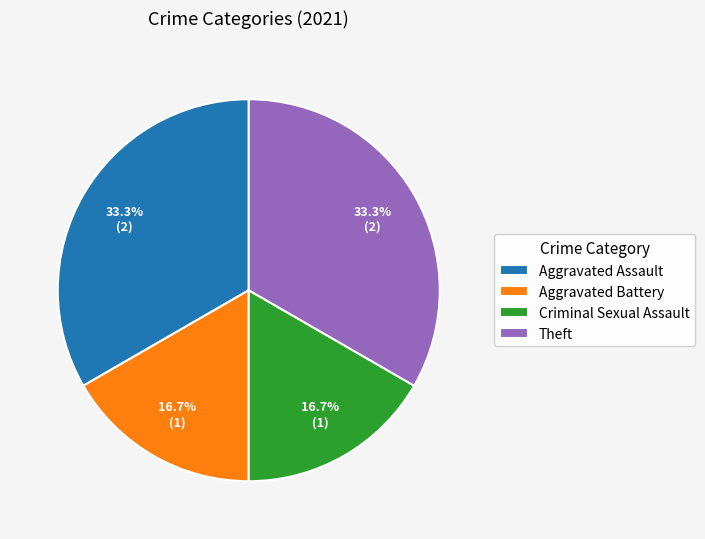

Is there any slice that represents more than half of the pie?

No